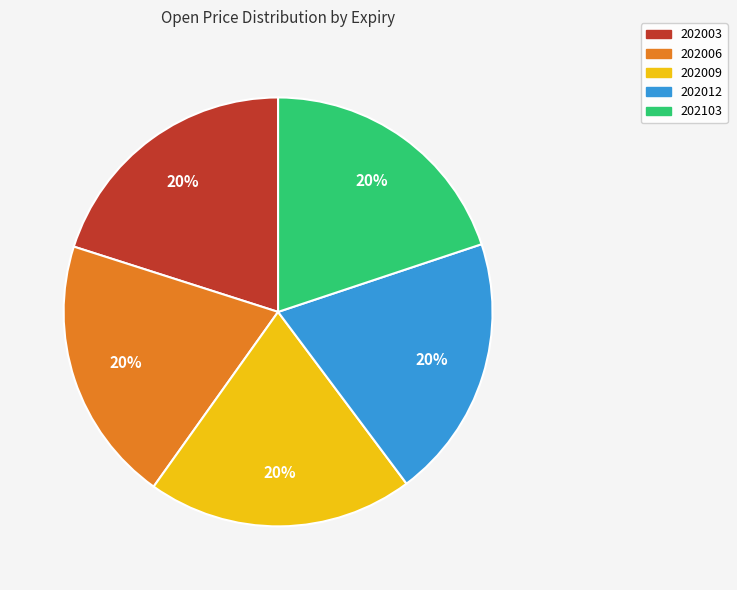

Is it true that 202103 is 20% of the pie?

True